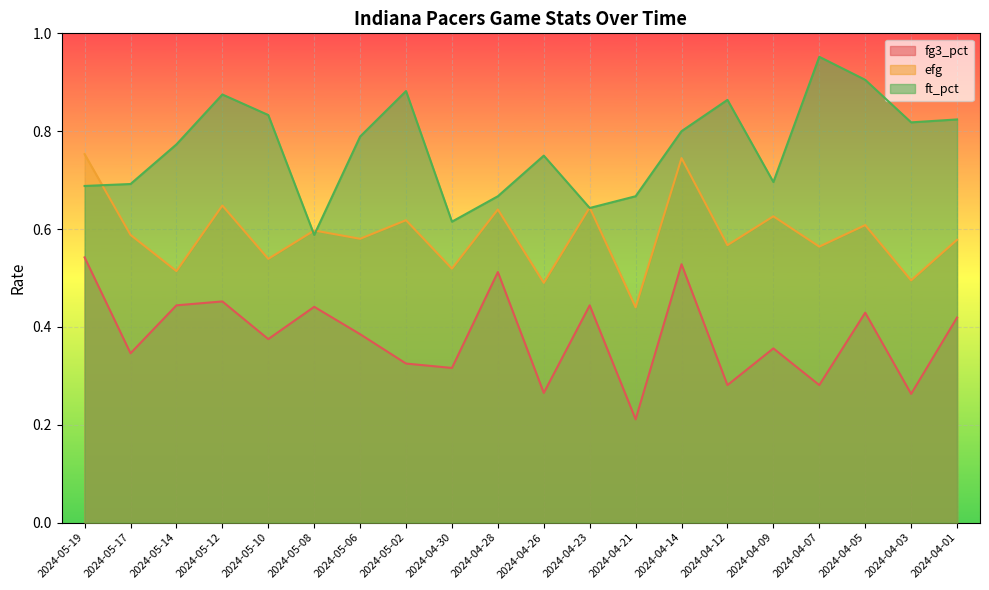

Where is the first local minimum for ft_pct?

2024-05-08